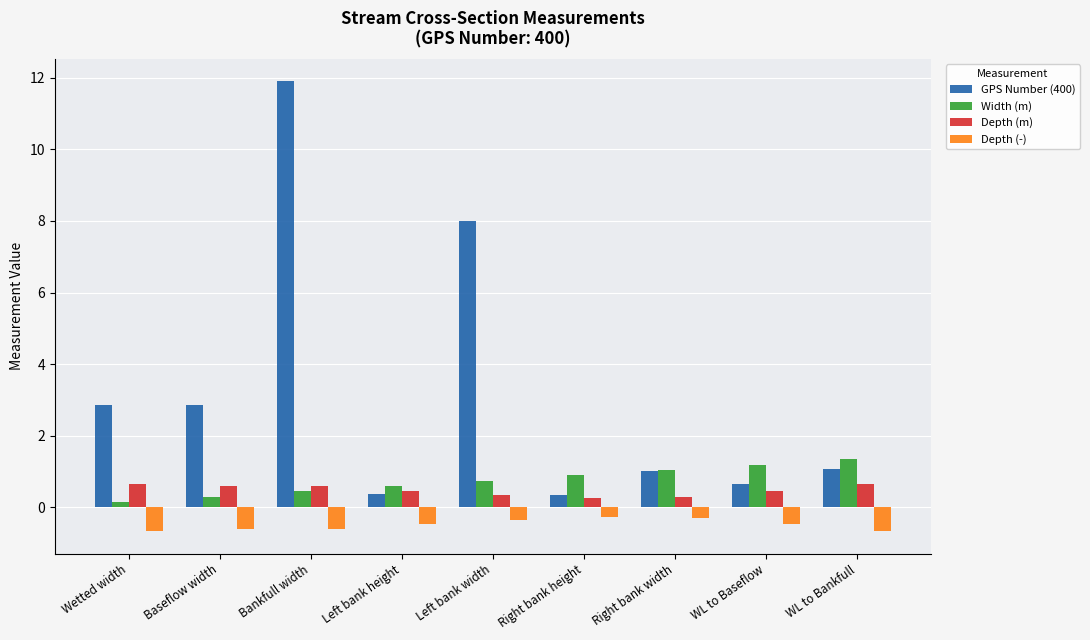

Which label corresponds to the largest value in the chart?

Bankfull width